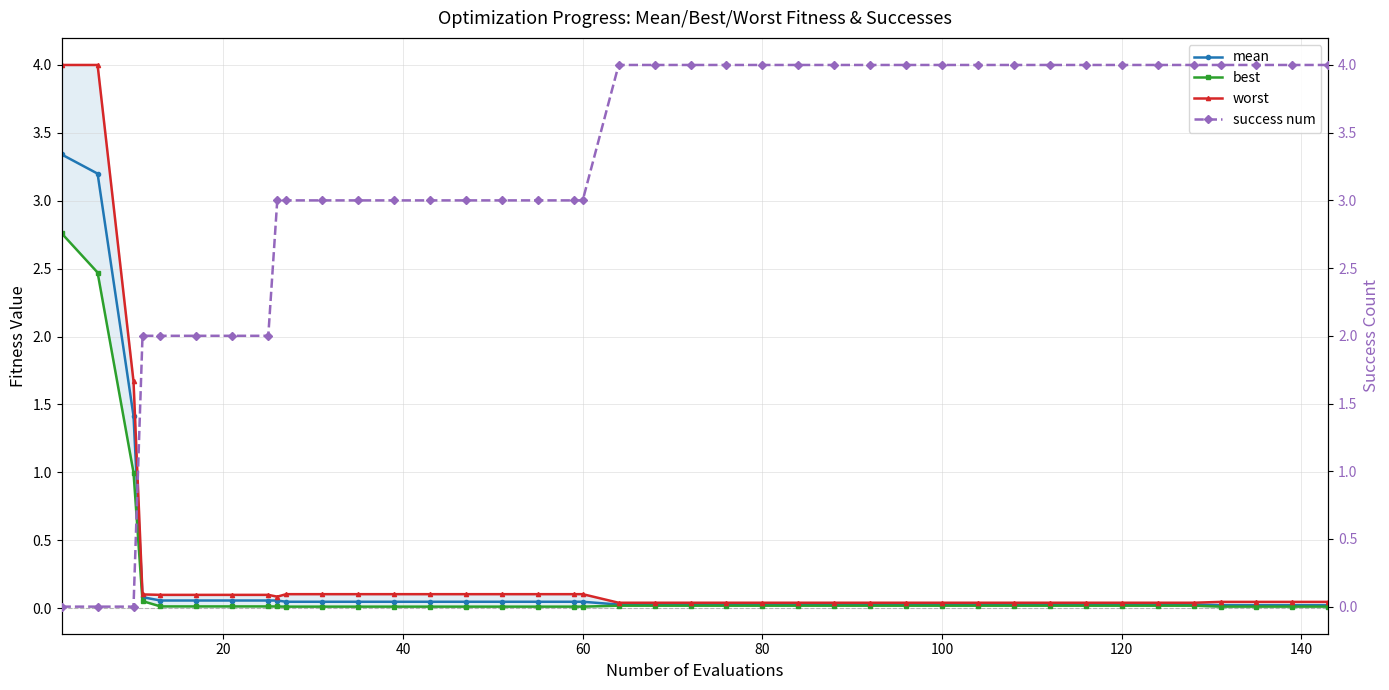

What are all the series names shown in the legend?

mean, best, worst, success num